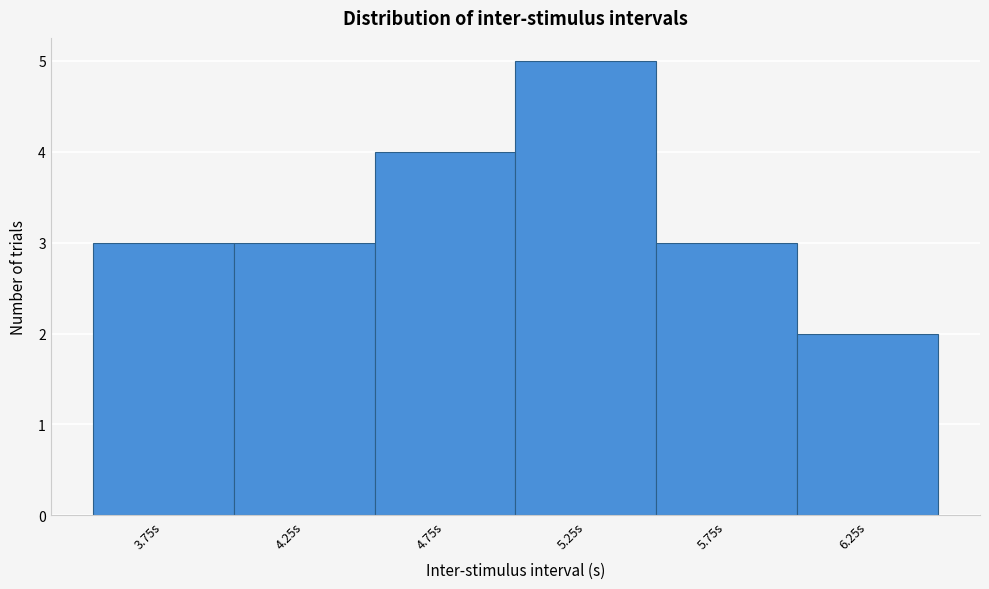

Reading right to left, transcribe all the data shown in this chart.

2	3	5	4	3	3